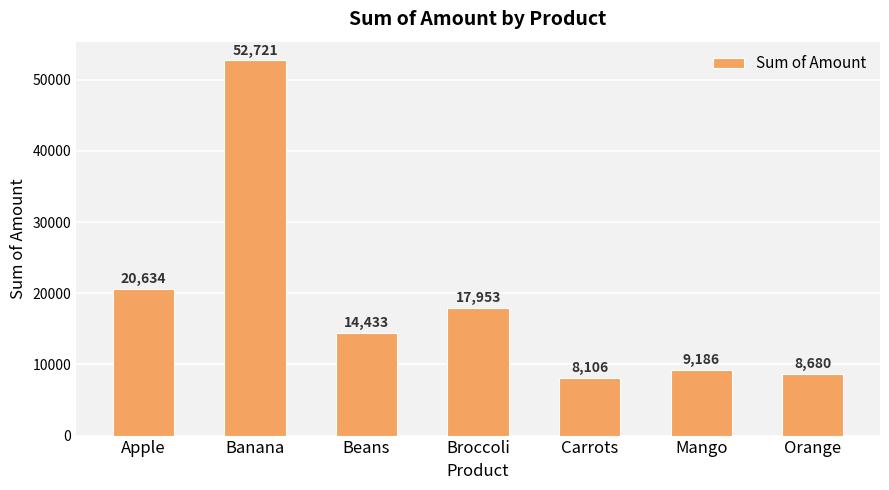

What is the maximum value shown in the chart?

52721